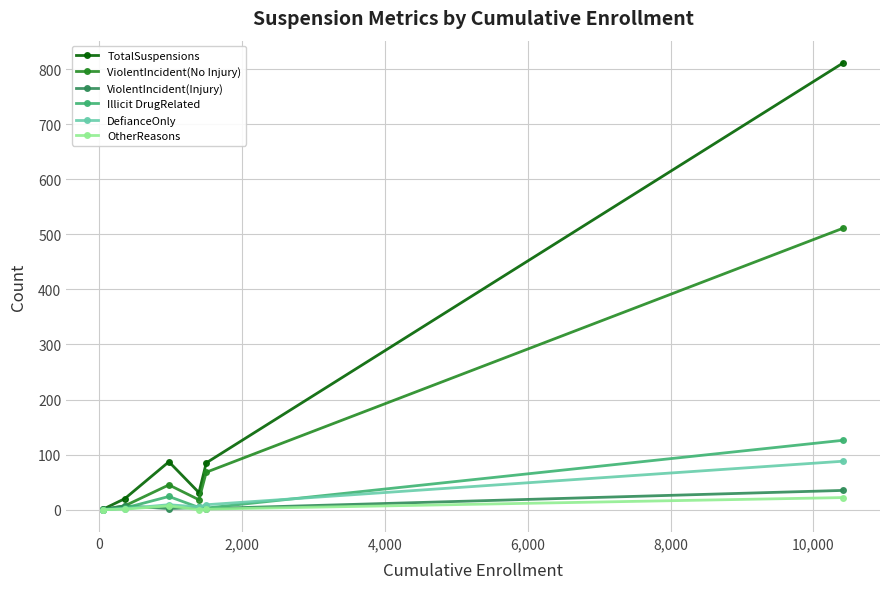

Which series has the largest total across all categories?

TotalSuspensions